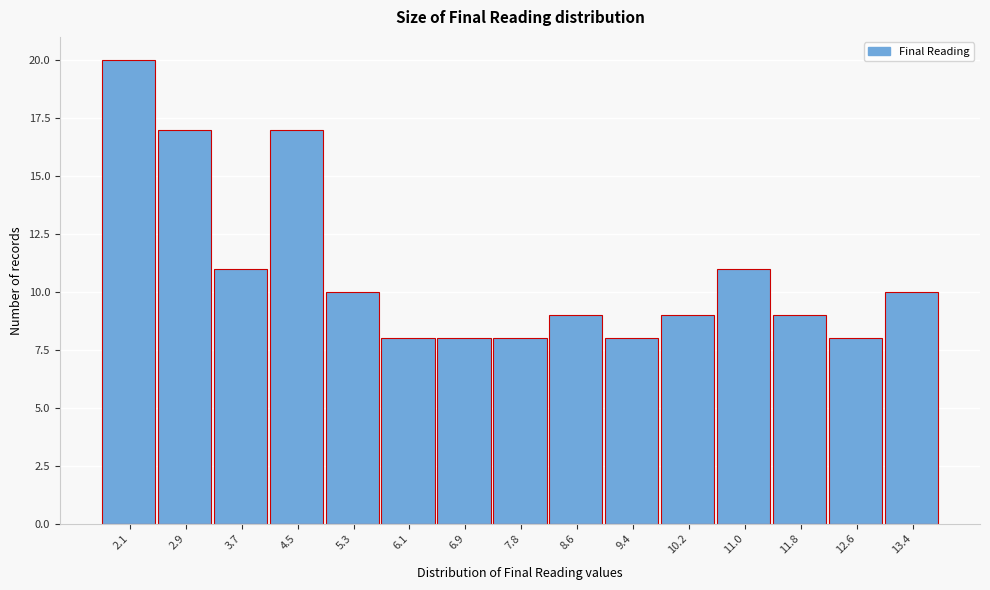

Reading right to left, extract all data points from this chart.

10	8	9	11	9	8	9	8	8	8	10	17	11	17	20